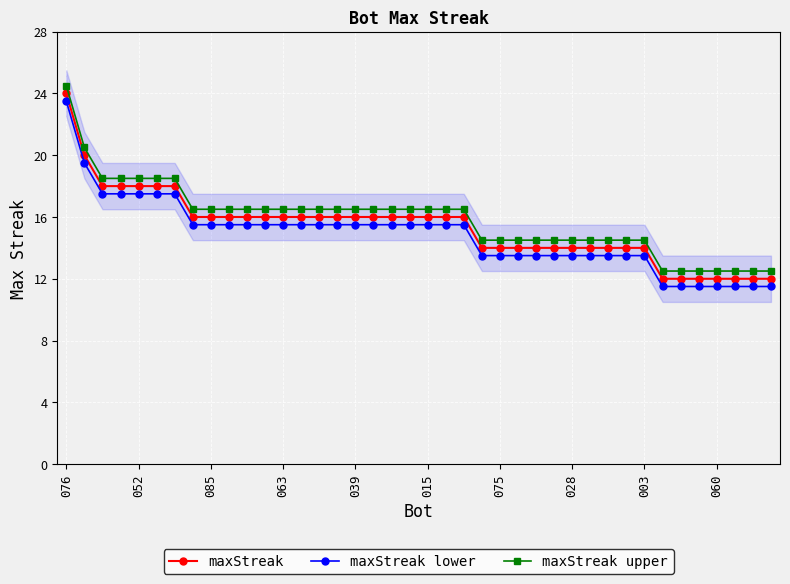

True or false: maxStreak upper and maxStreak lower cross at least once.

False